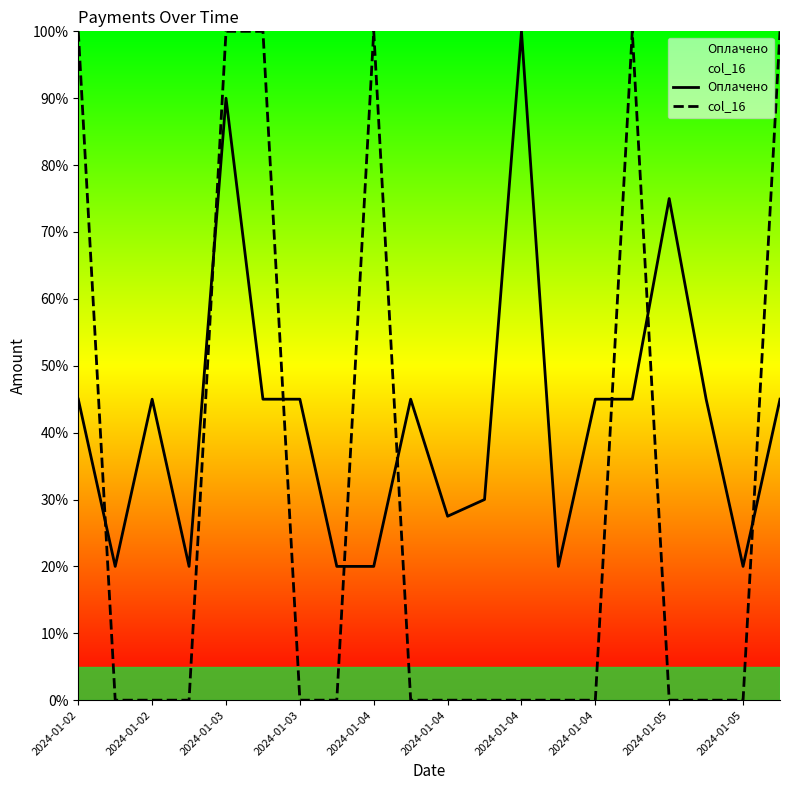

How many lines are shown in the chart?

2